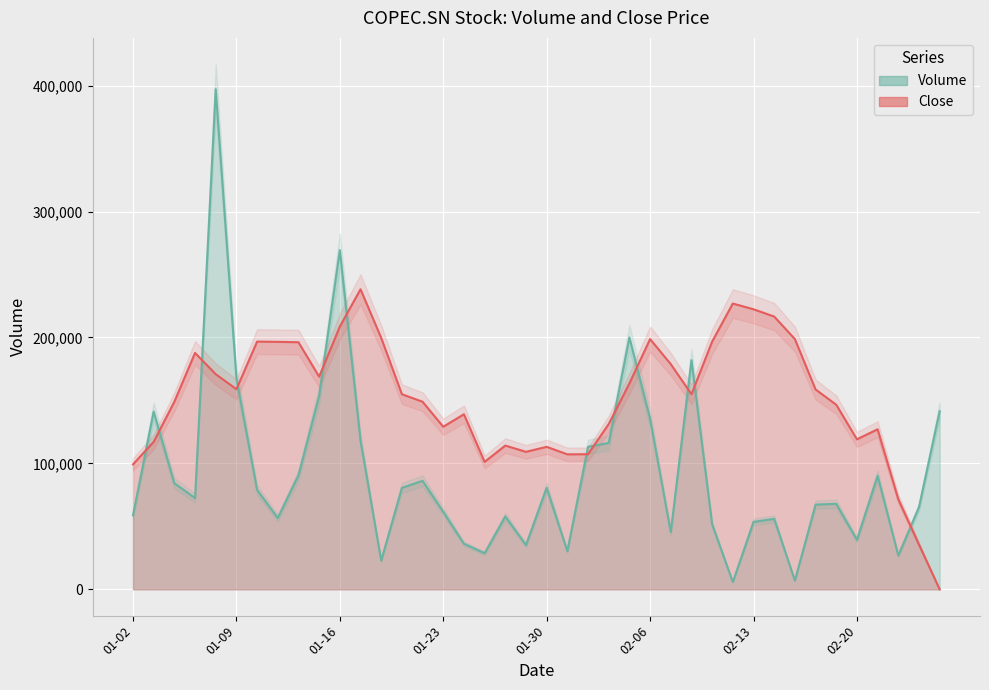

What is the label of the 7th point from the left?

2020-01-10